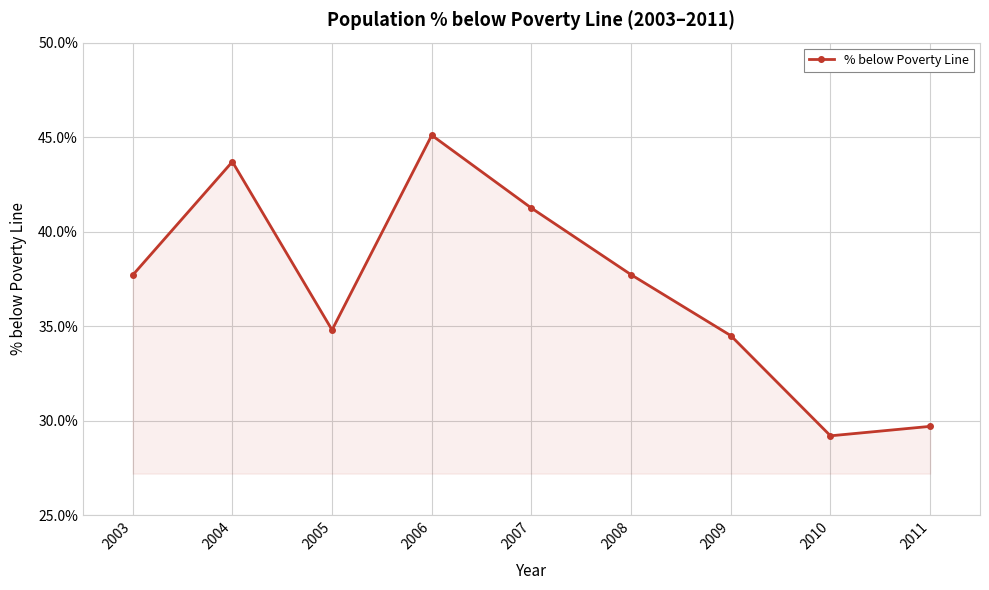

What is the value of the 2nd point from the left?

43.7